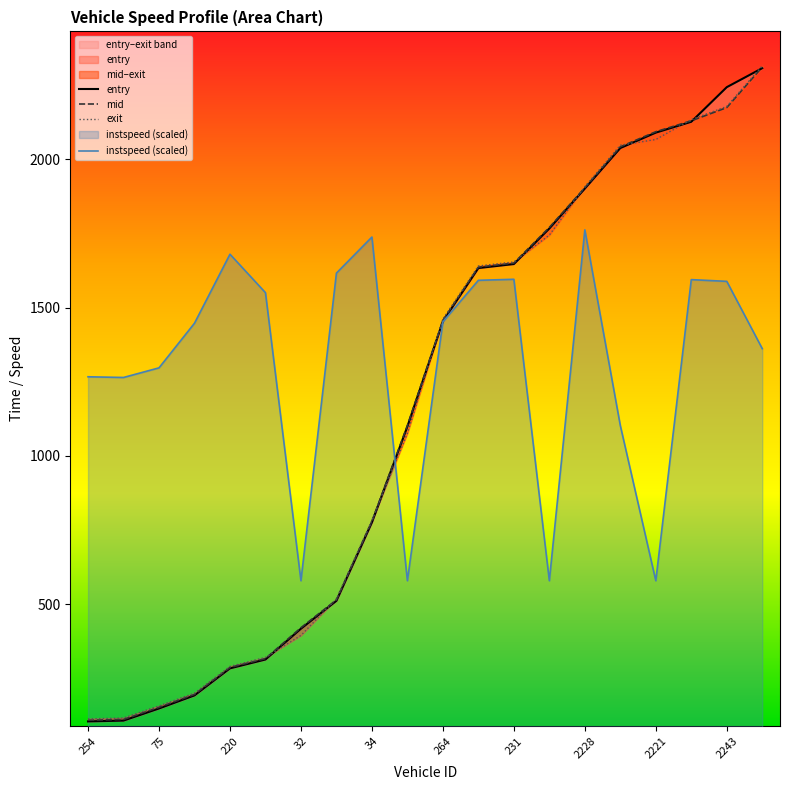

Where do entry and exit first cross each other?

223 and 32